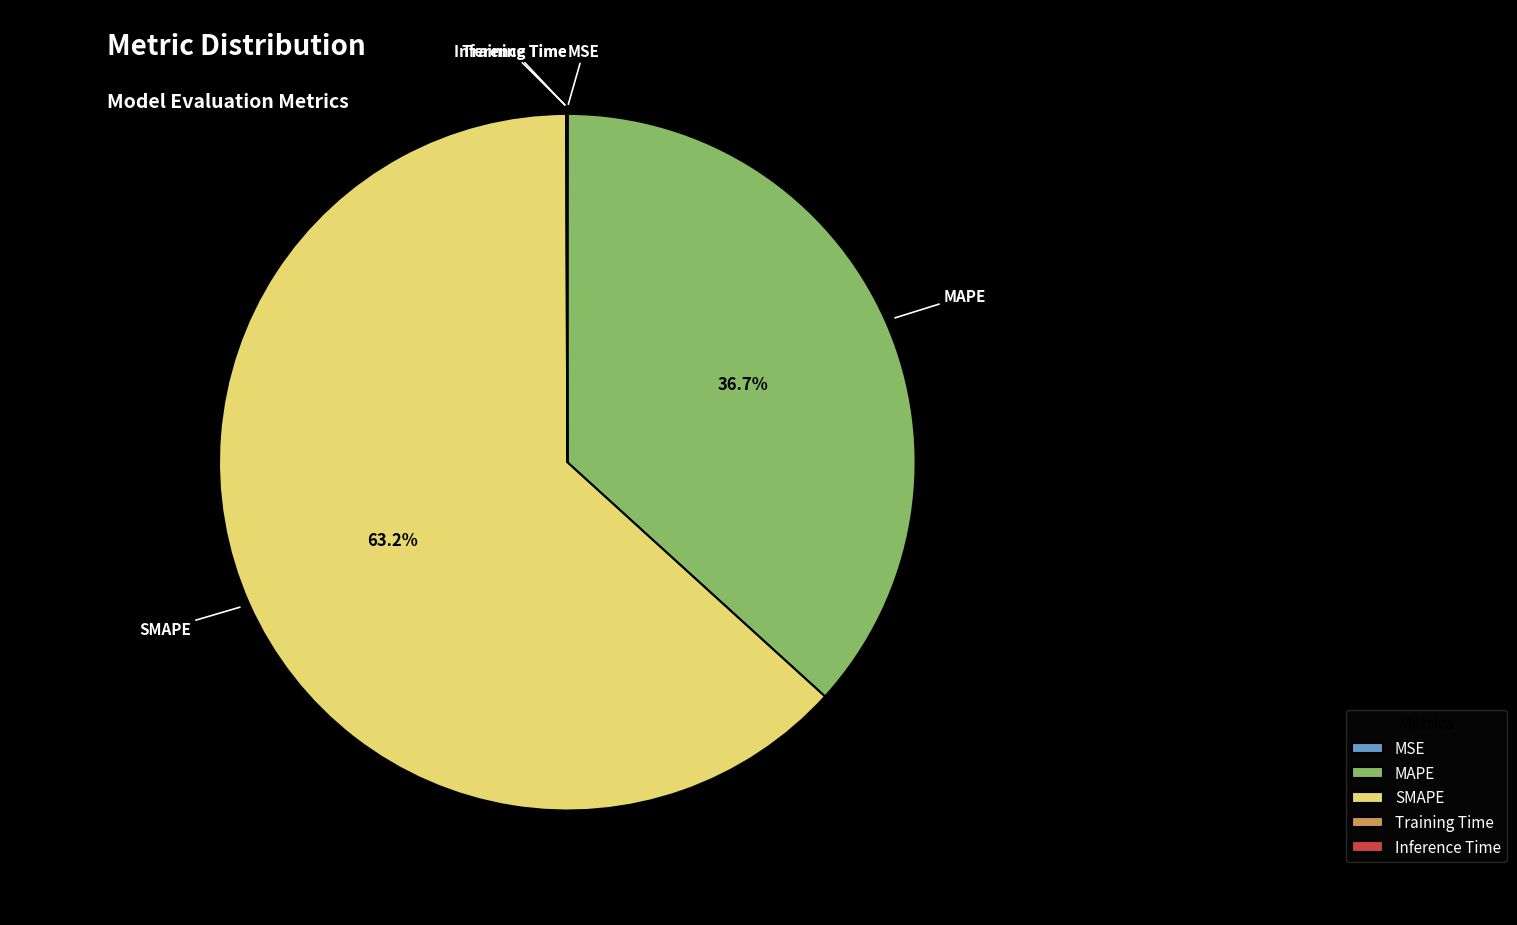

Approximately how many times larger is the value at SMAPE compared to MAPE?

1.7